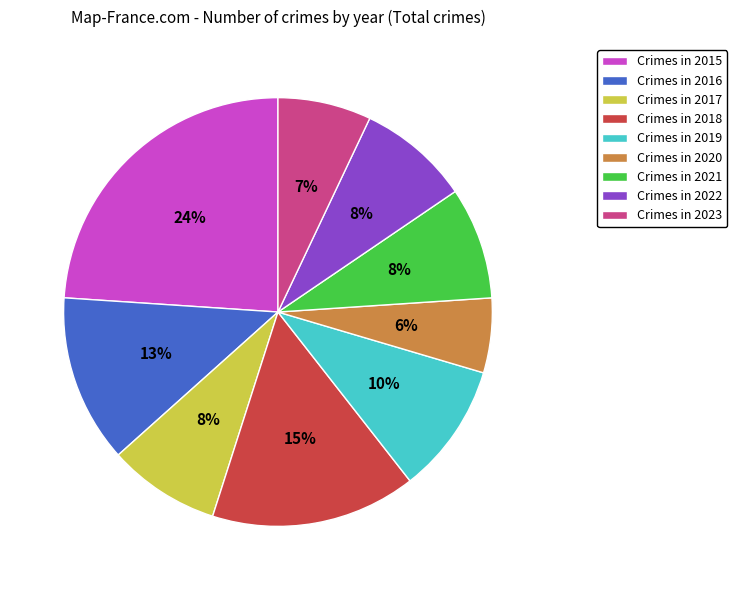

To the nearest percent, what portion does Crimes in 2015 represent?

24%